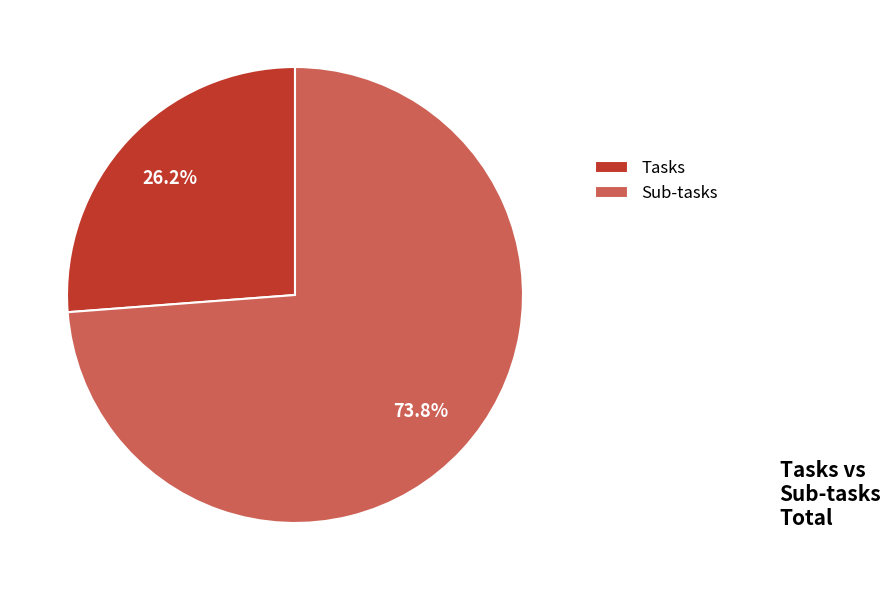

To the nearest percent, what is the difference between the largest and smallest slice percentages?

48%